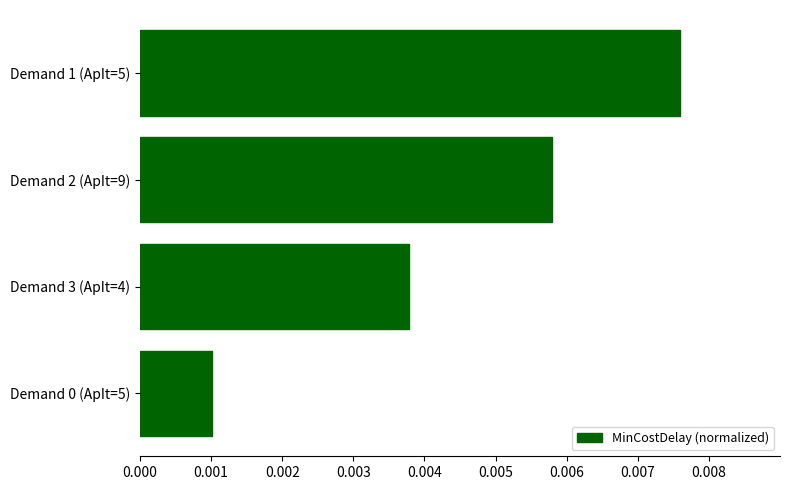

At which category does the chart reach its peak across all series?

Demand 1 (ApIt=5)